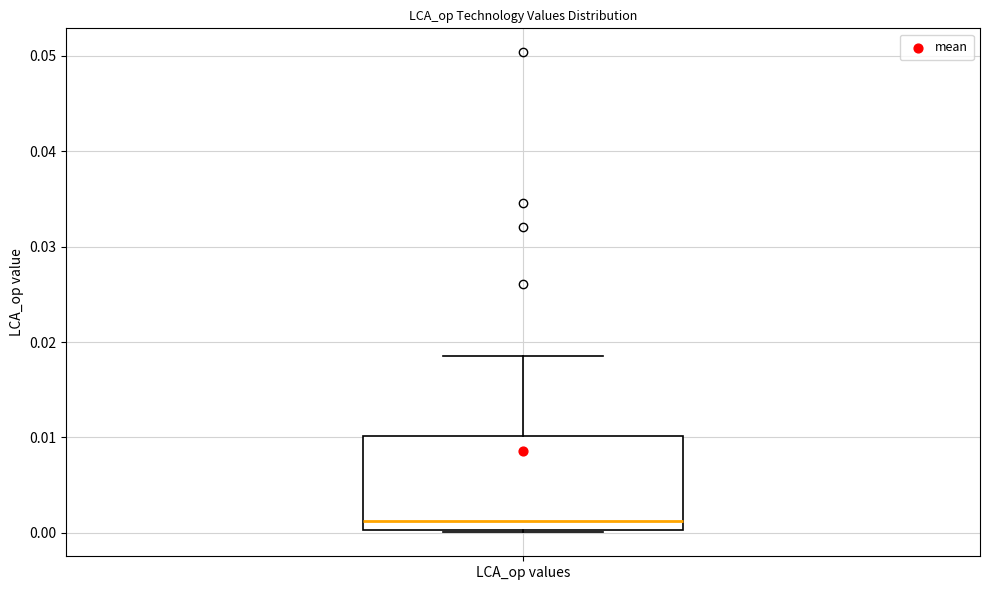

Read this box plot against the y-axis: the position of the median line, the range covered by the box, and the ends of both whiskers. The values are not printed on the chart, so give them approximately, as read against the axis.

median 0.001, box 0.000 to 0.010, whiskers 0.000 to 0.018